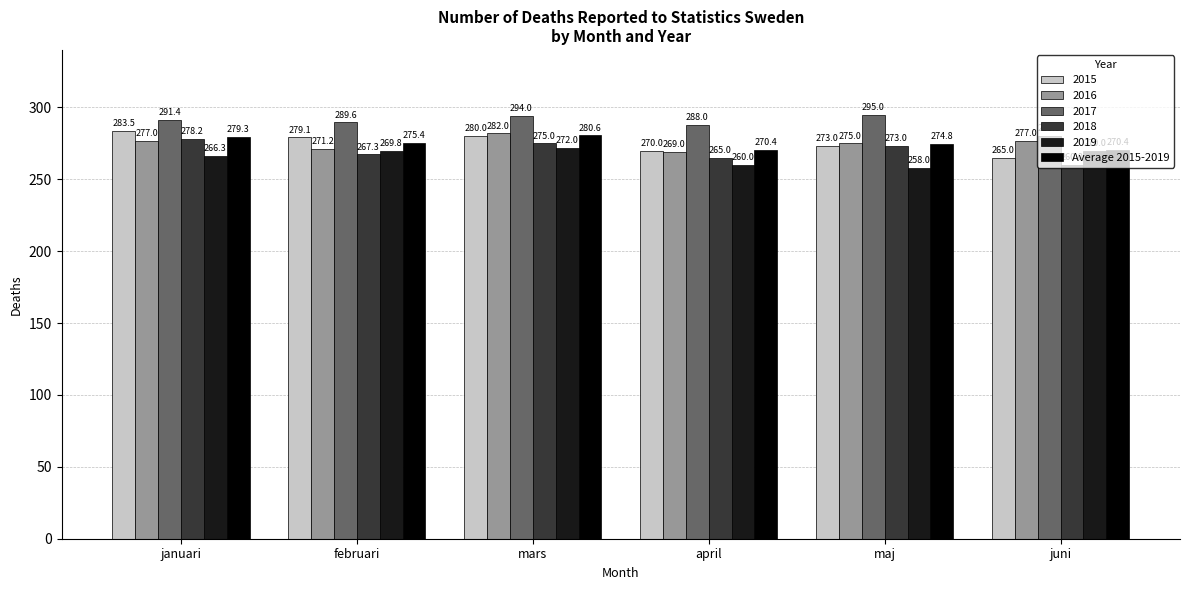

Which series has the widest spread of values?

2015